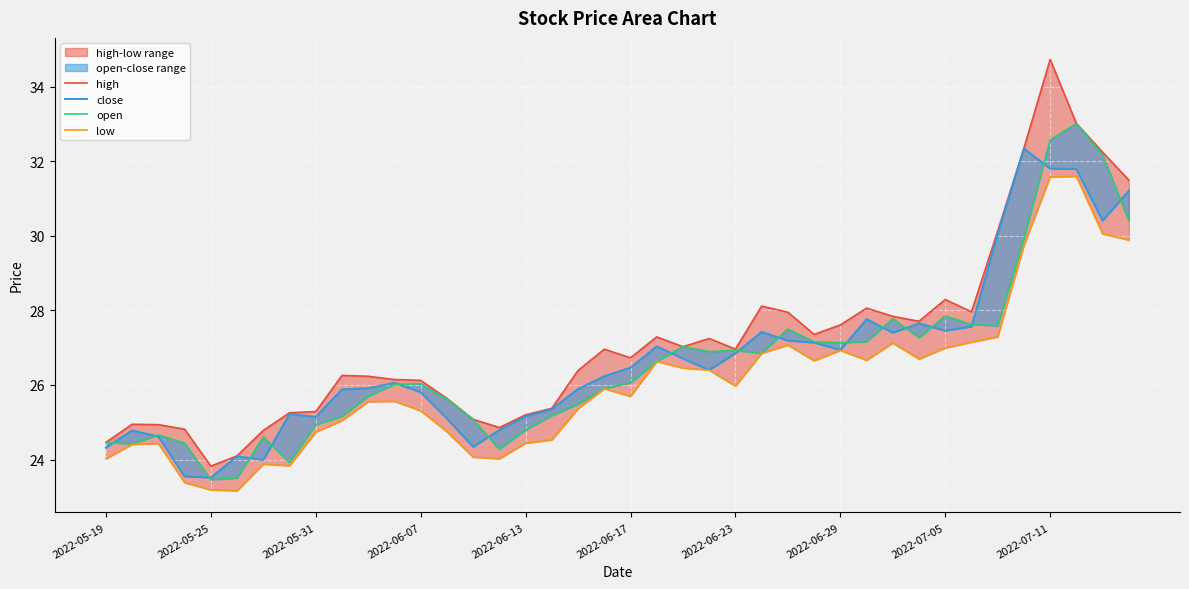

Which series changed the most between 17 and 19?

high